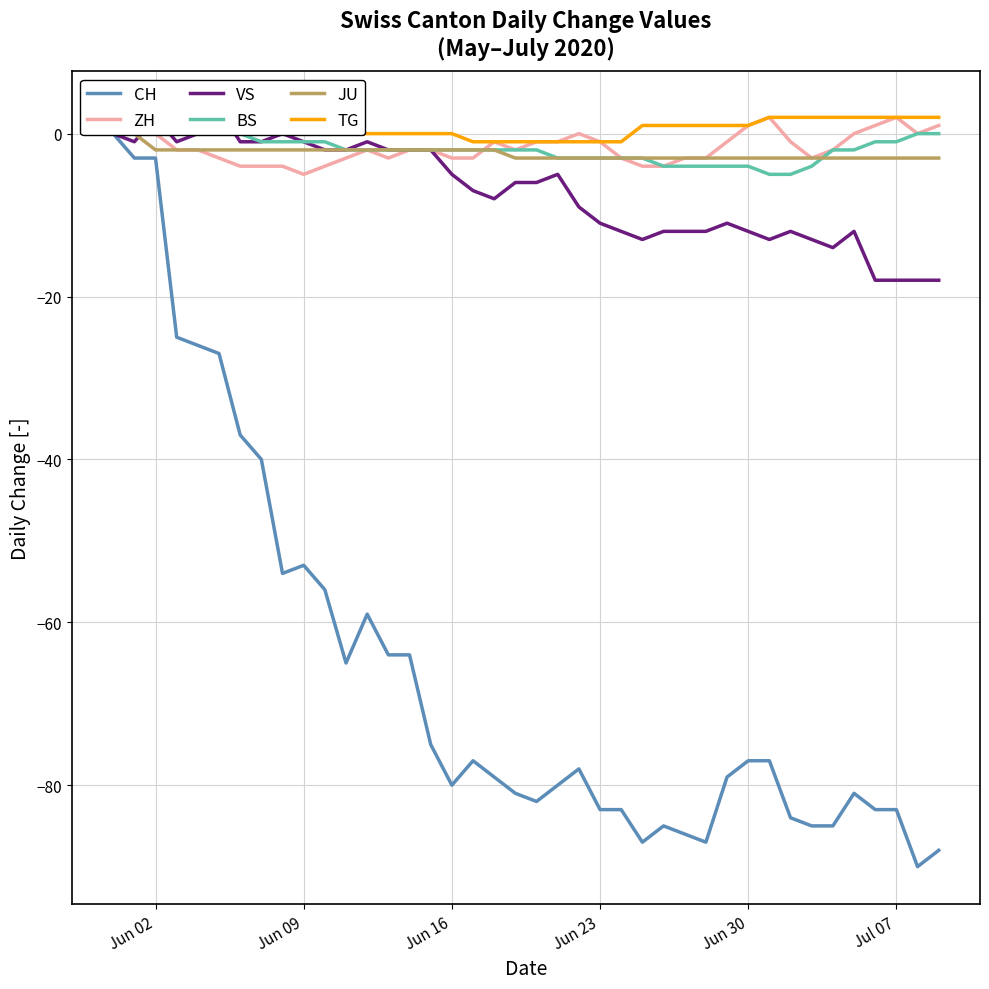

What is the lowest value of the ZH series?

-5